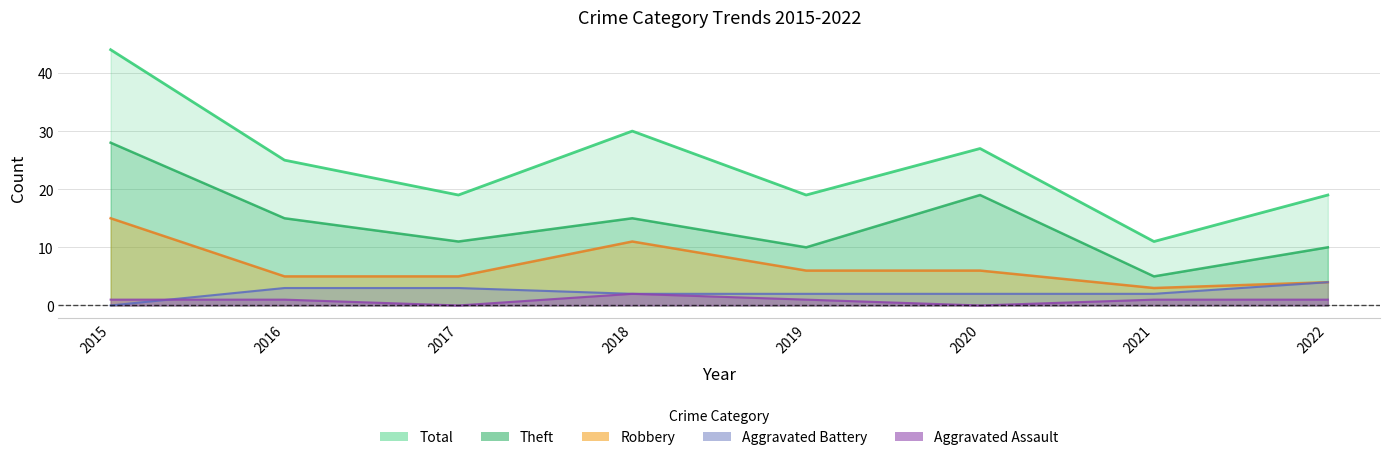

Rank the categories by Robbery value from highest to lowest.

2015, 2018, 2019, 2020, 2016, 2017, 2022, 2021